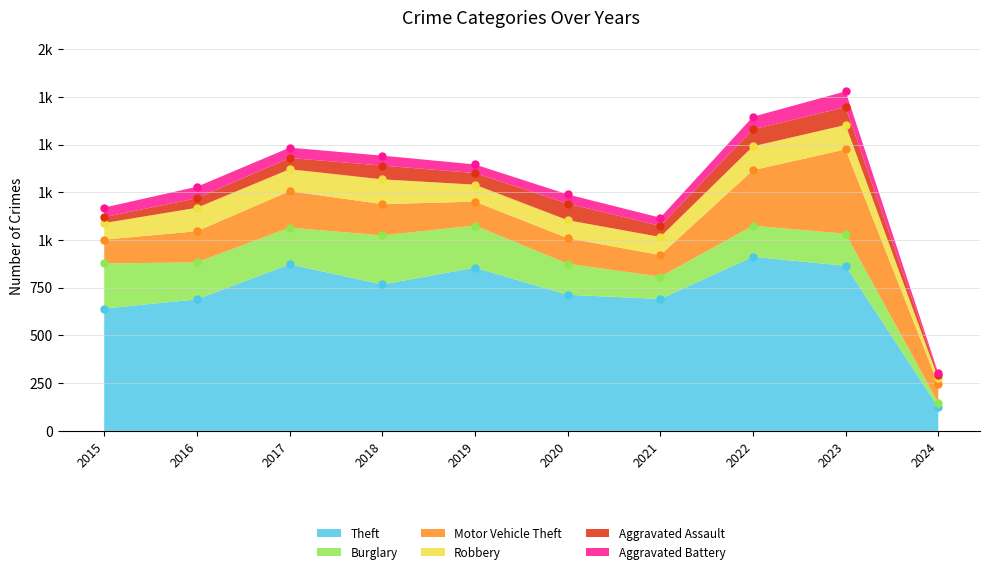

What is the difference between the maximum and second lowest values in the Theft series?

271